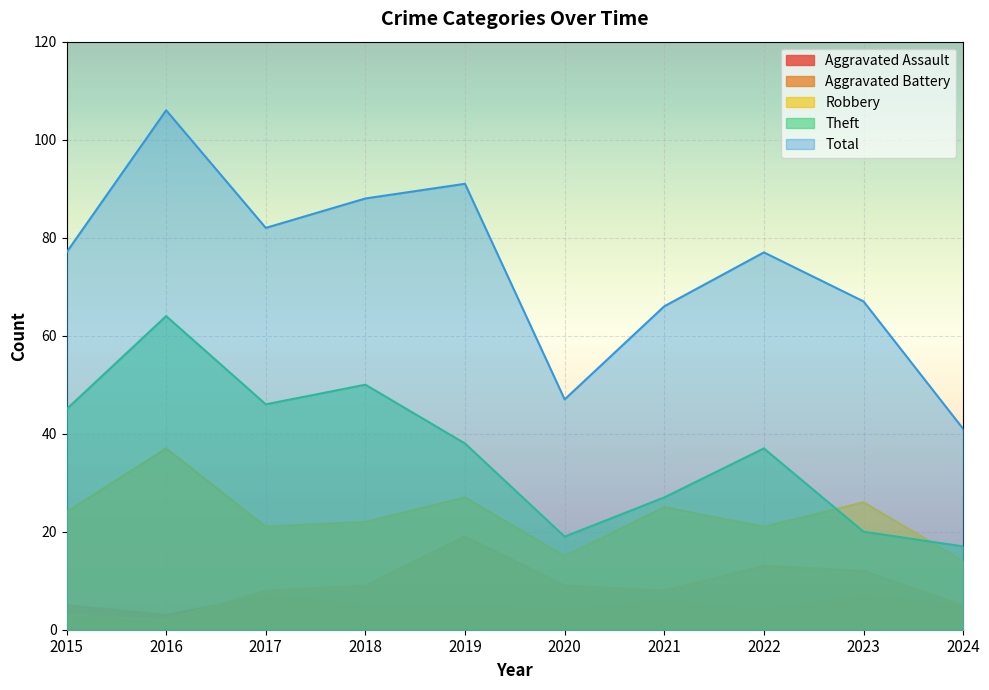

Where is the first local minimum for Robbery?

2017